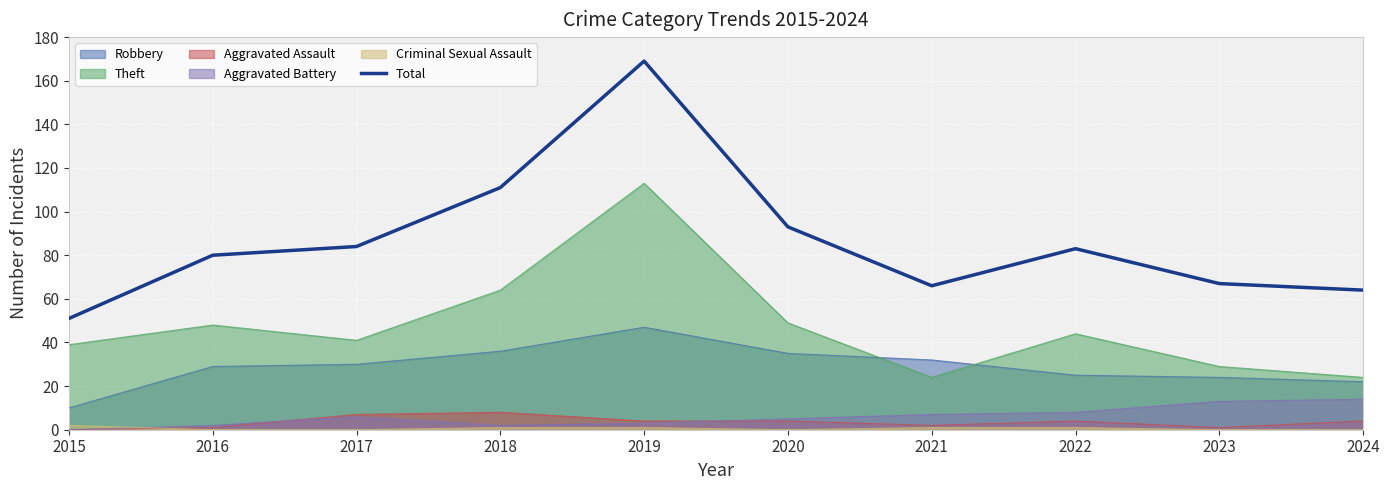

What is the difference between the maximum and minimum values?

118